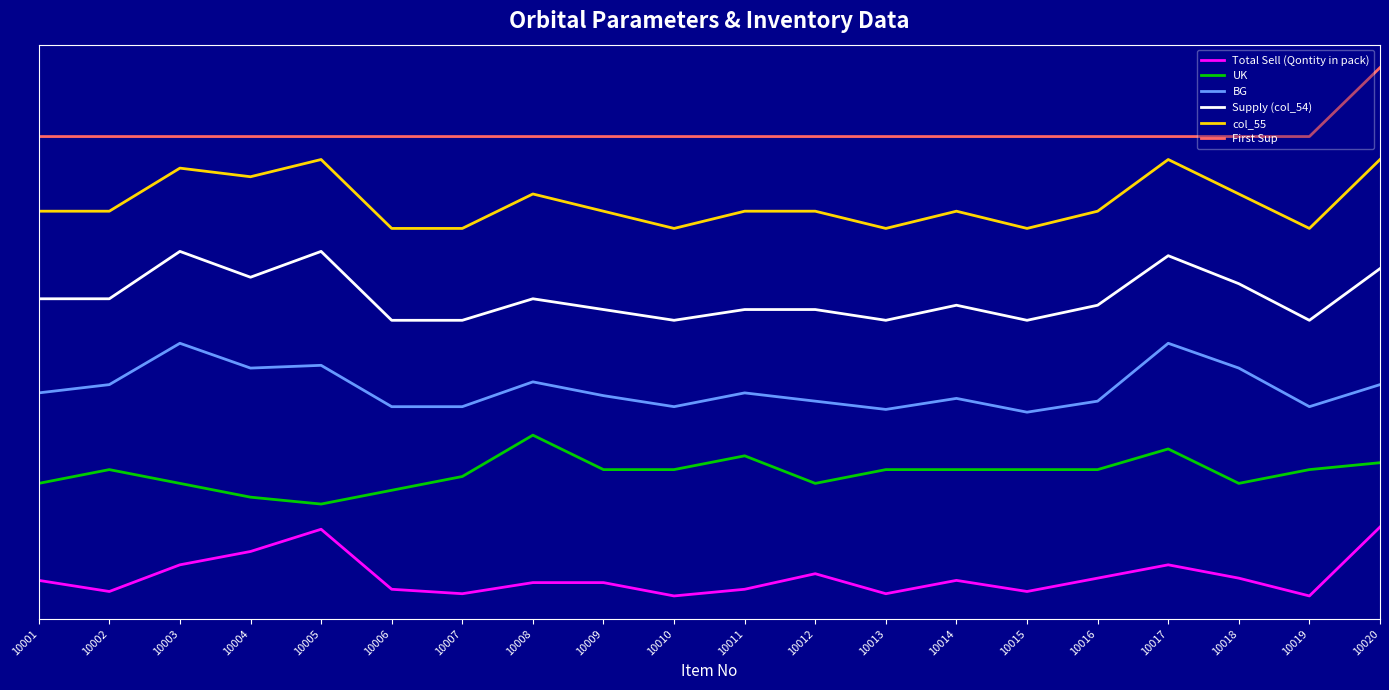

Is this an area chart (filled region under the line)?

No